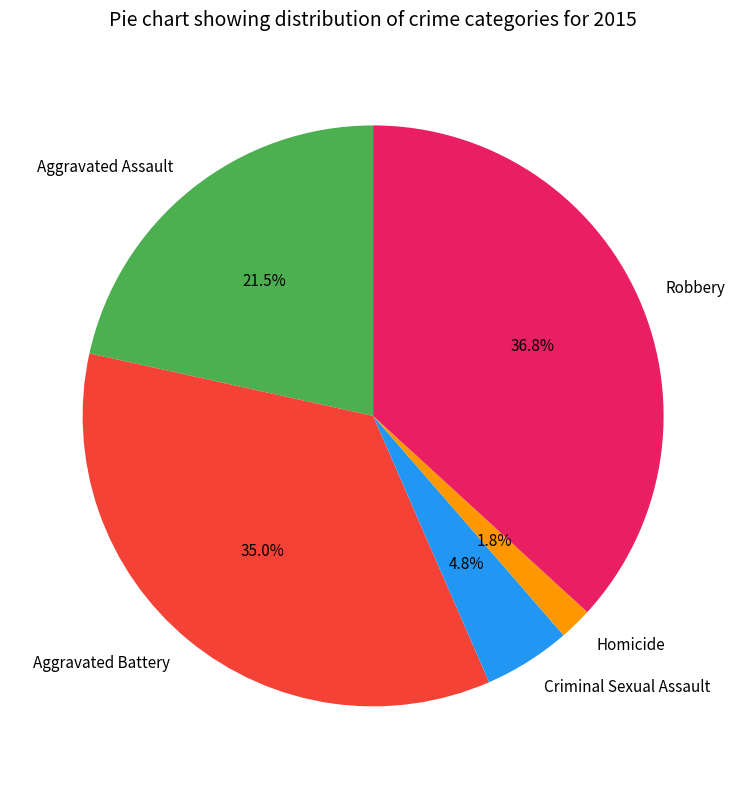

To the nearest percent, what is the difference between the Homicide and Aggravated Battery slice percentages?

33%